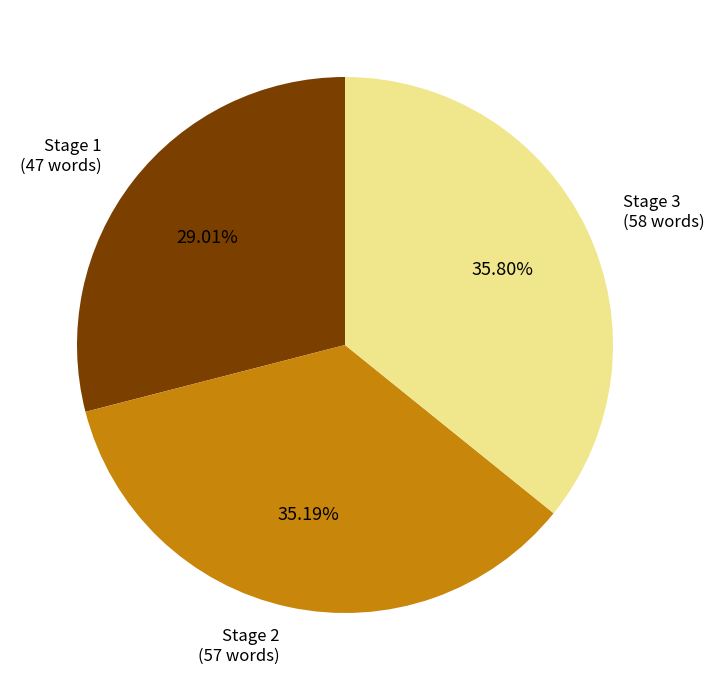

Does any single category account for the majority?

No